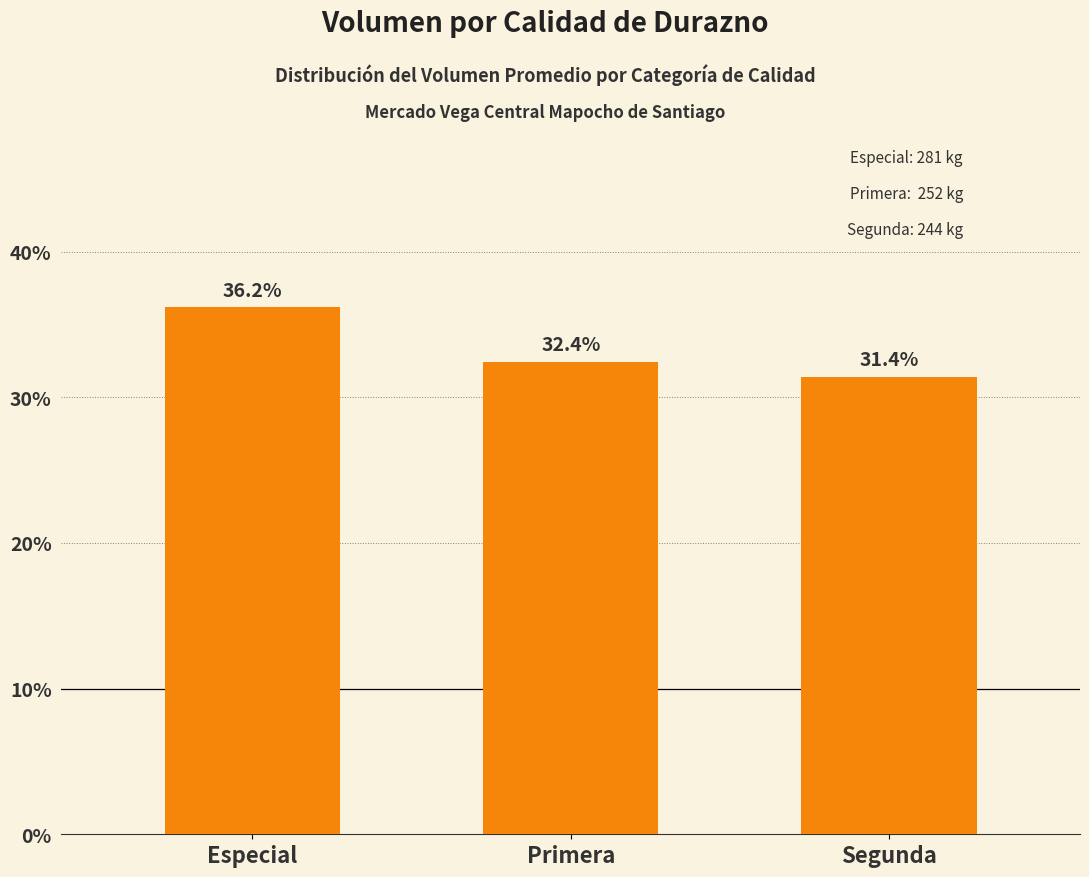

Reading right to left, list all the values displayed in this chart.

31.4	32.4	36.2